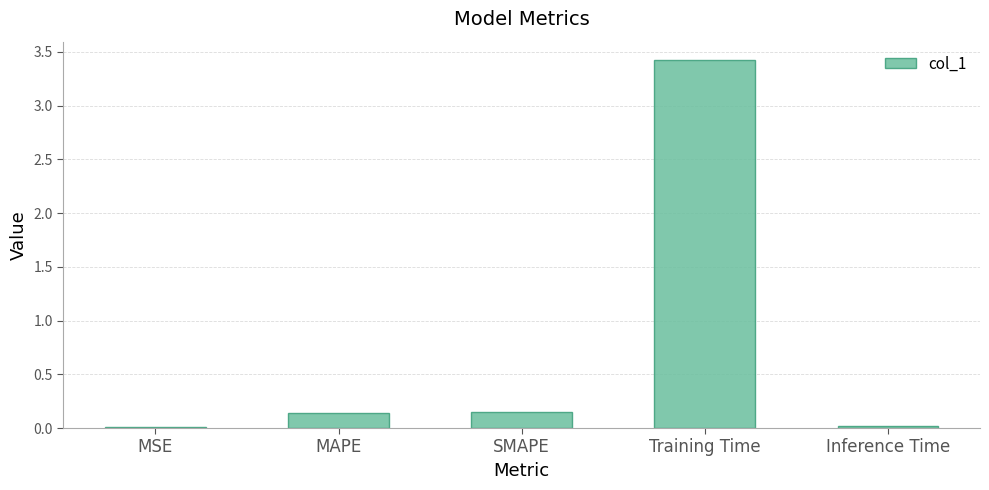

What is the change in value from MSE to MAPE?

+0.1